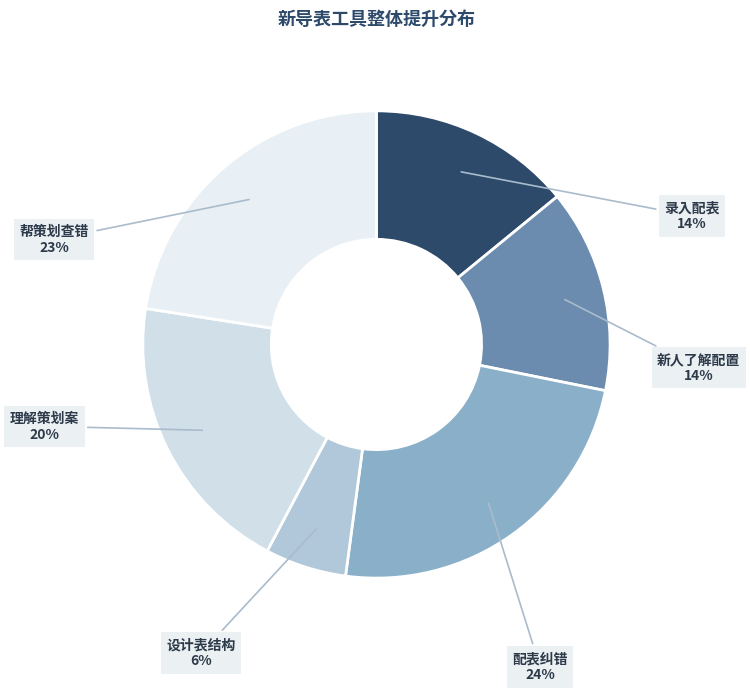

To the nearest percent, what is the difference between the 录入配表 and 理解策划案 slice percentages?

6%